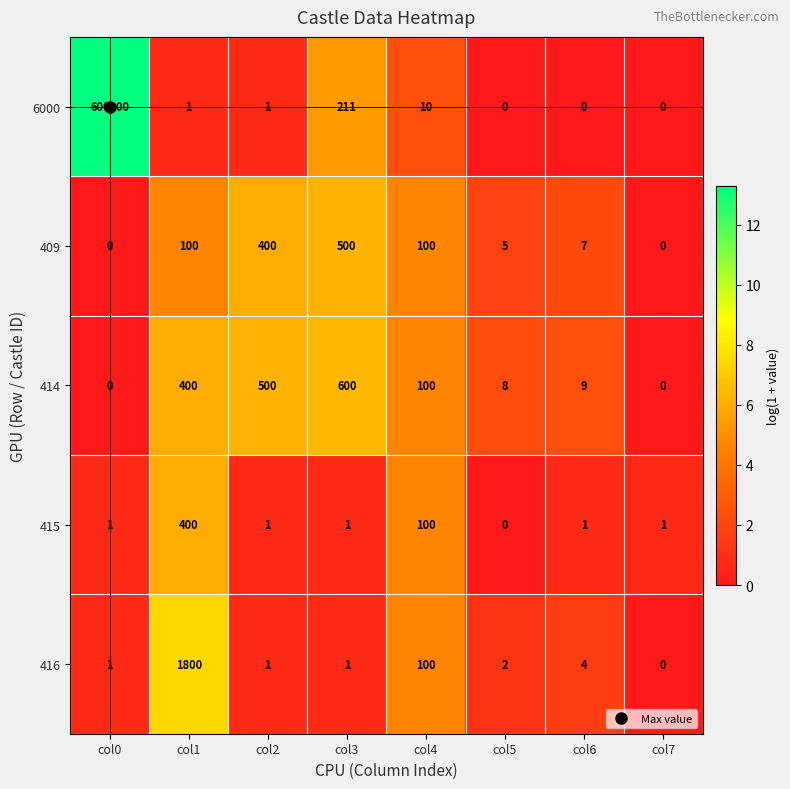

Rank the series by their maximum value, from highest to lowest.

6000, 416, 414, 409, 415